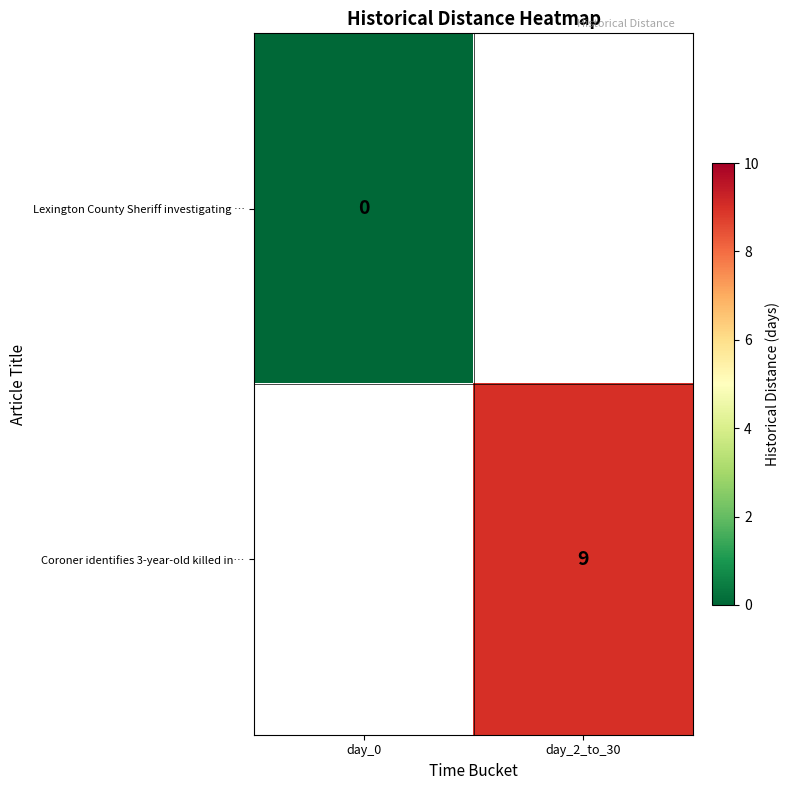

True or false: Coroner identifies 3-year-old killed in… has a value of 9 at day_2_to_30.

True